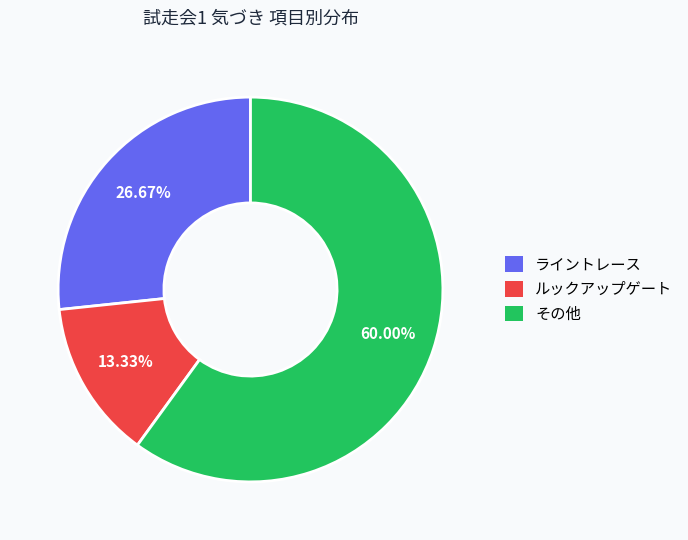

How many segments does this pie chart have?

3